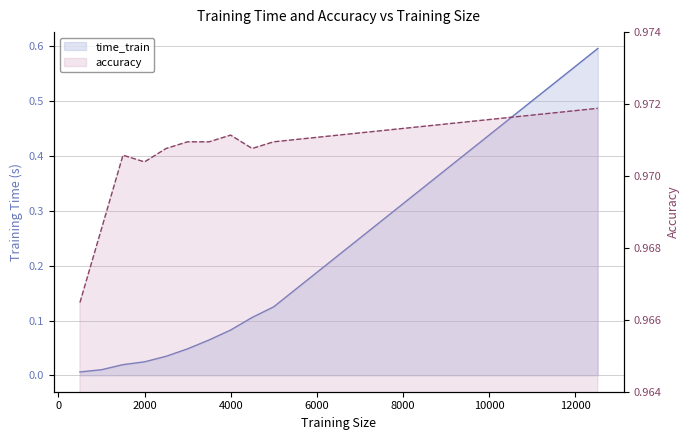

How many data points does each series have?

11